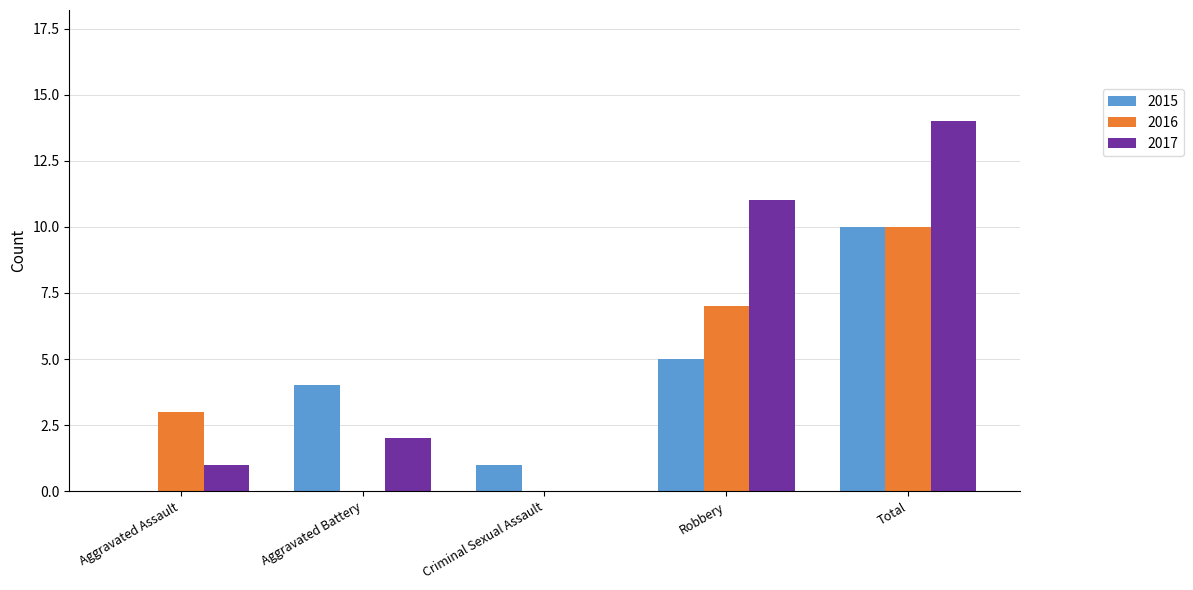

What is the maximum value for 2016?

10